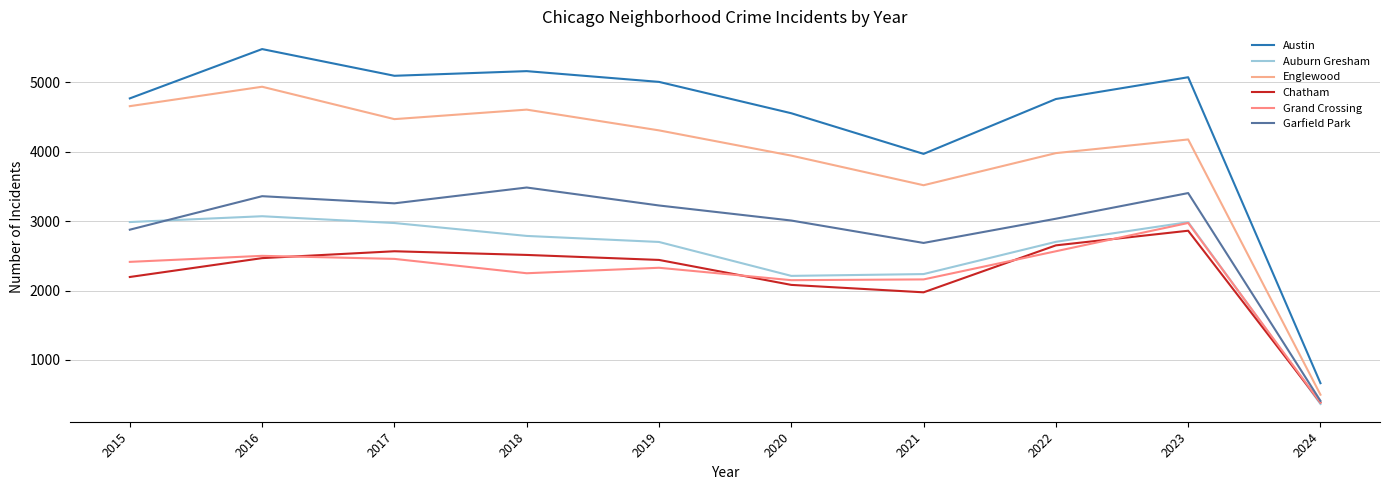

Which has a higher value, 2020 or 2022?

2022